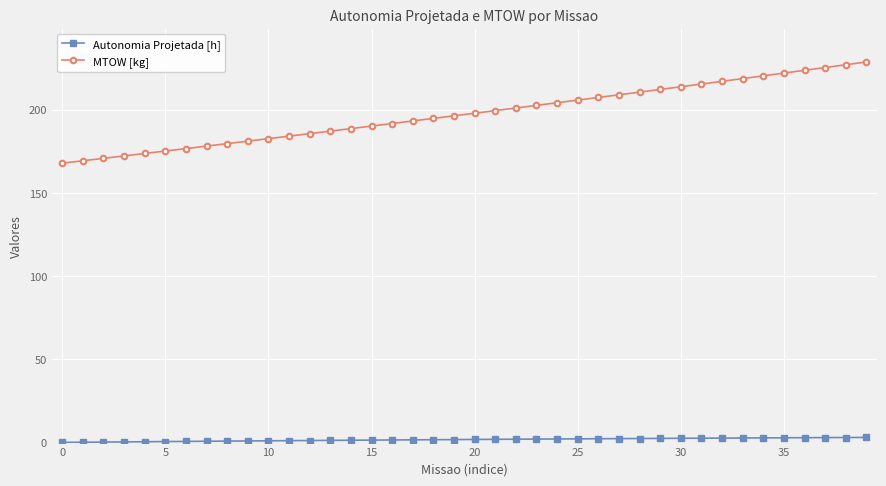

Which series has the largest range (max minus min)?

MTOW [kg]